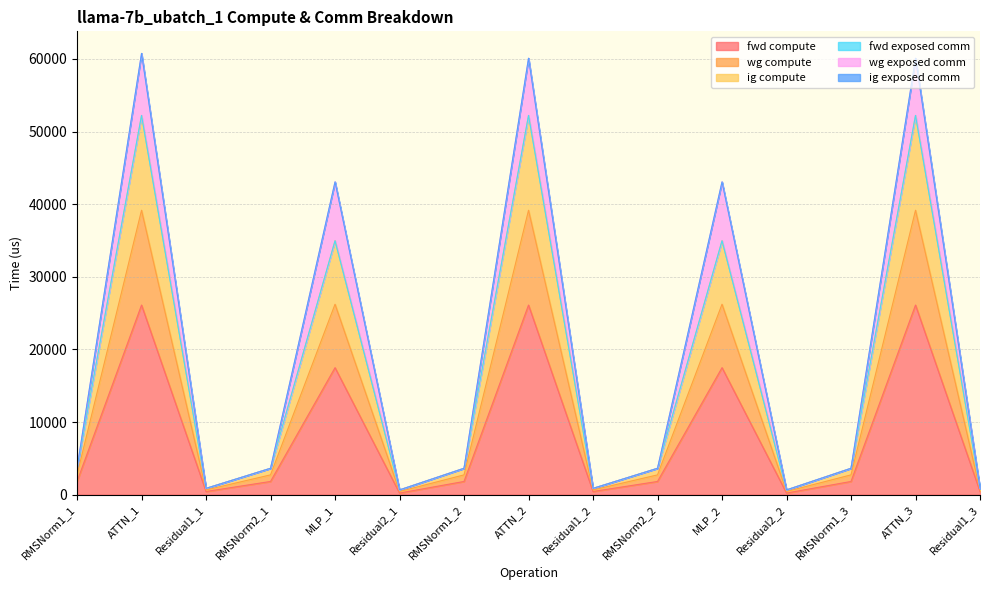

Does the chart have visible grid lines?

Yes